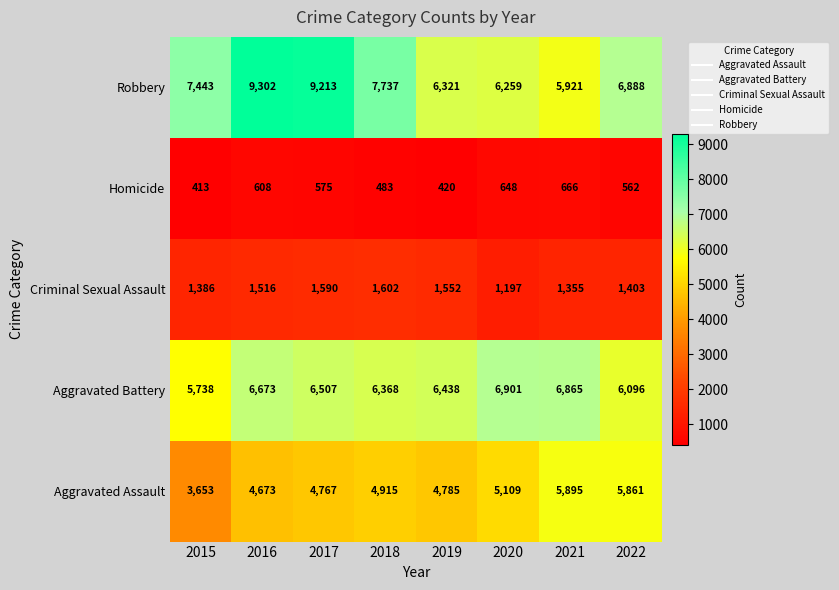

What is the difference between the highest and lowest values at 2017?

8638